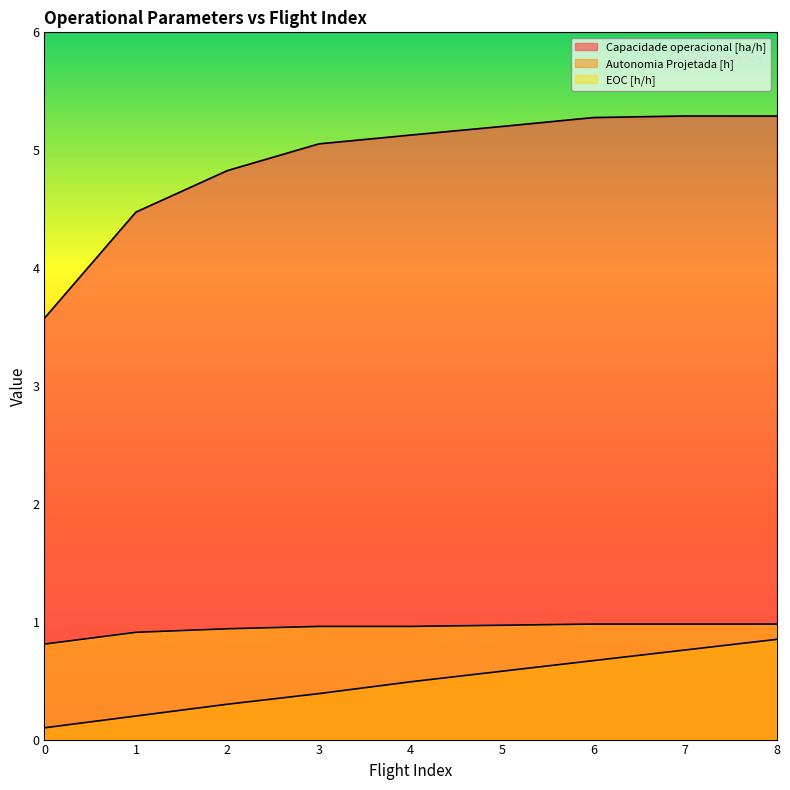

What is the value of the Autonomia Projetada [h] point at the 9th from the left?

0.8